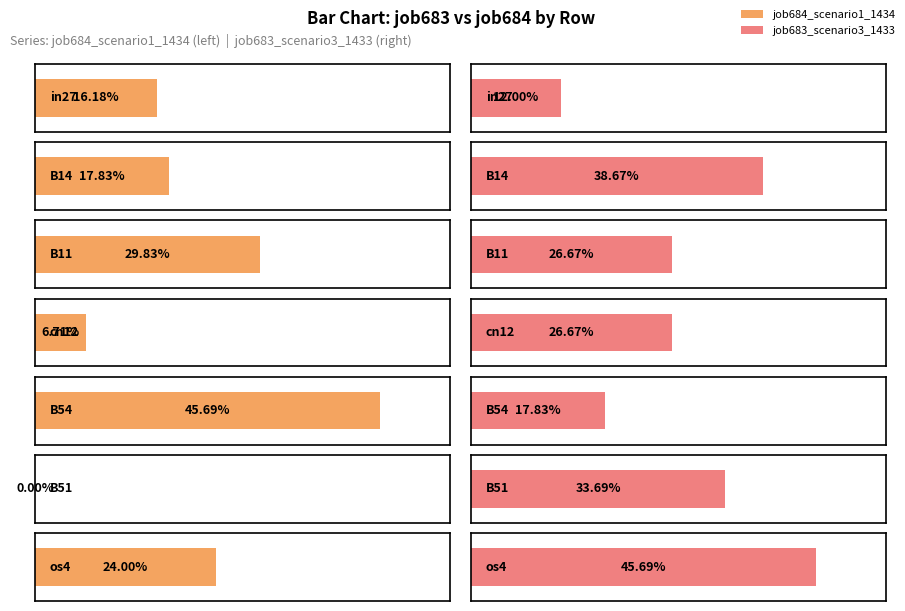

Is the value of job684_scenario1_1434 at cn12 greater than the value of job683_scenario3_1433 at cn12?

No